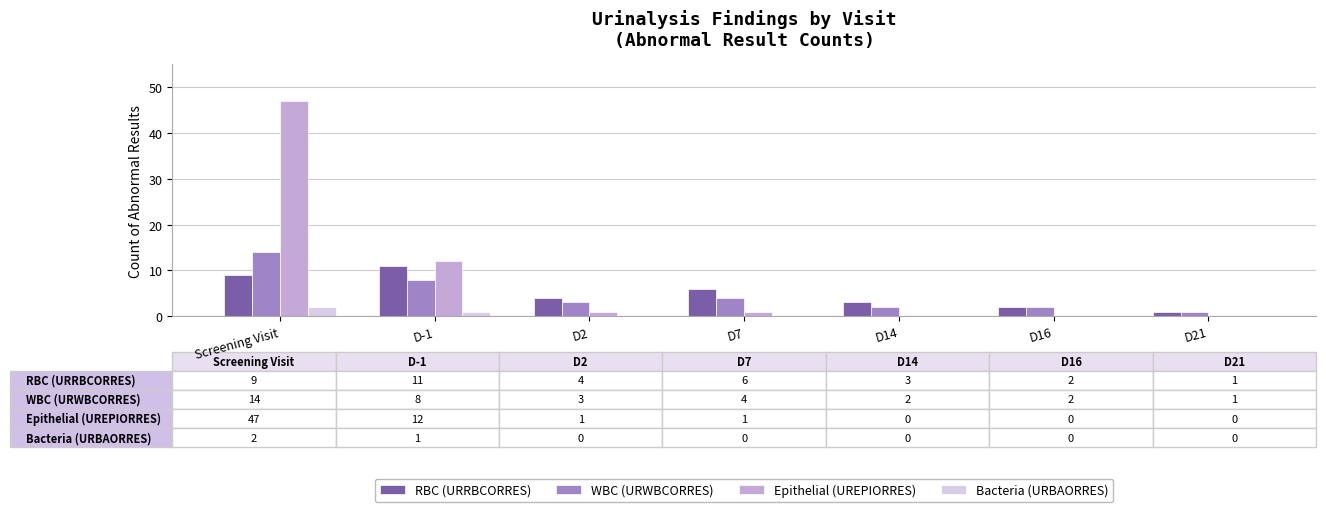

Reading left to right, what are all the values shown in this chart?

RBC (URRBCORRES): 9	11	4	6	3	2	1
WBC (URWBCORRES): 14	8	3	4	2	2	1
Epithelial (UREPIORRES): 47	12	1	1	0	0	0
Bacteria (URBAORRES): 2	1	0	0	0	0	0